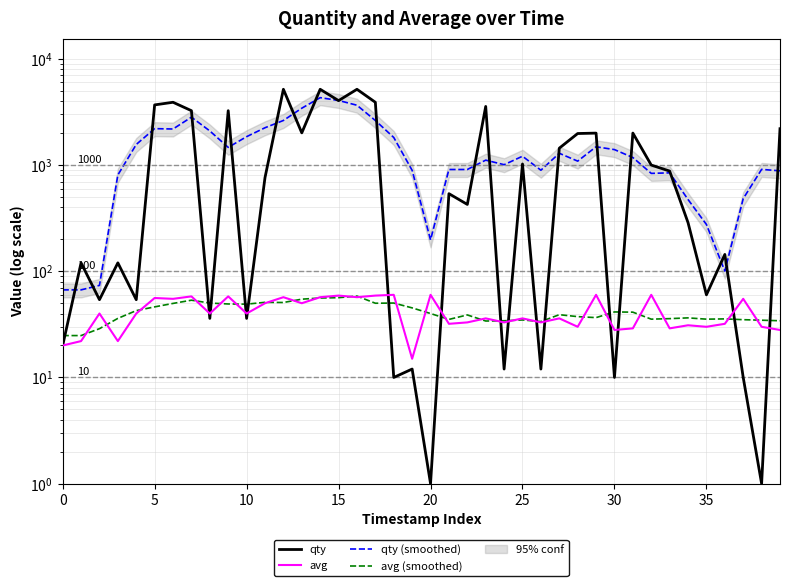

Is this an area chart (filled region under the line)?

No